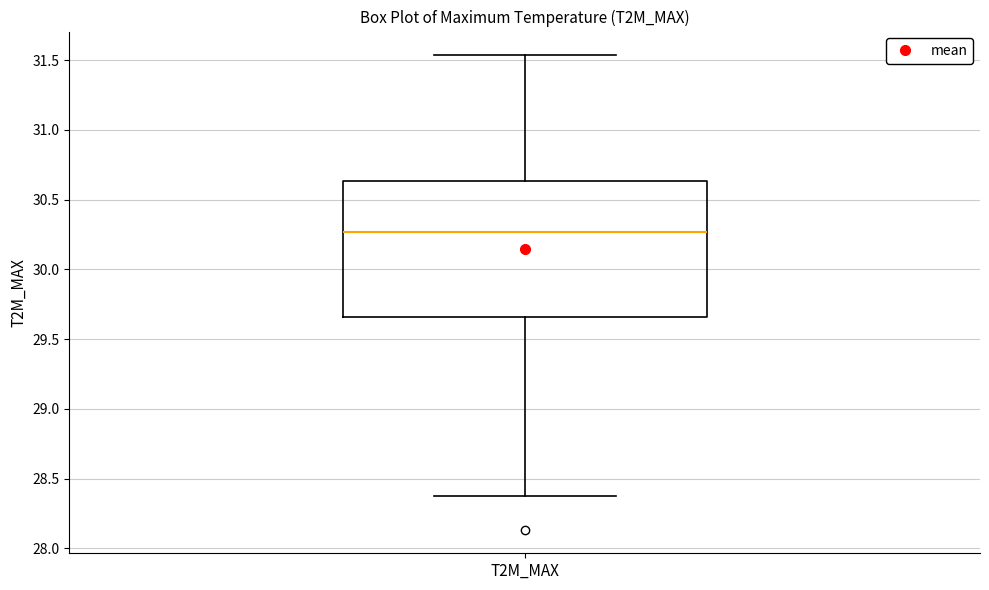

Read this box plot against the y-axis: the position of the median line, the range covered by the box, and the ends of both whiskers. The values are not printed on the chart, so give them approximately, as read against the axis.

median 30.25, box 29.65 to 30.65, whiskers 28.35 to 31.55